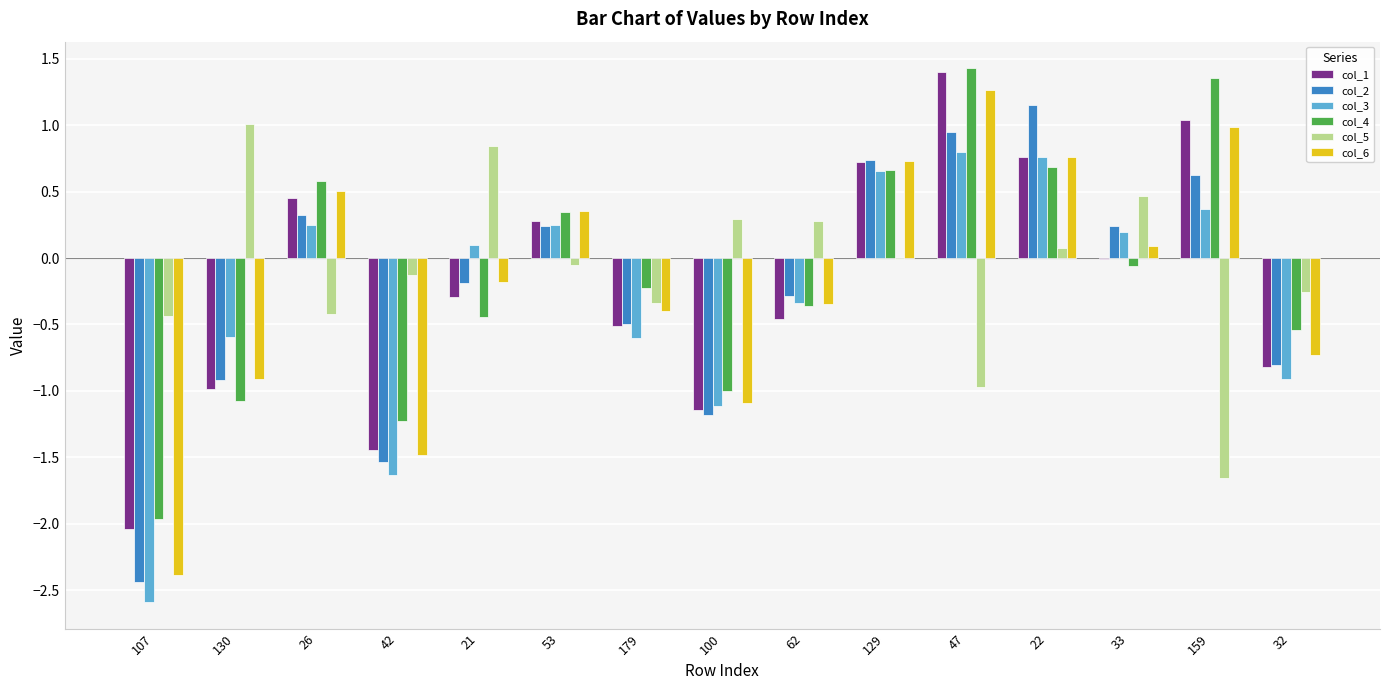

What is the sum of all col_4 values?

-1.8